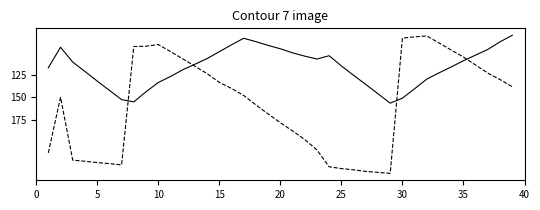

What is the smallest value displayed?

81.8